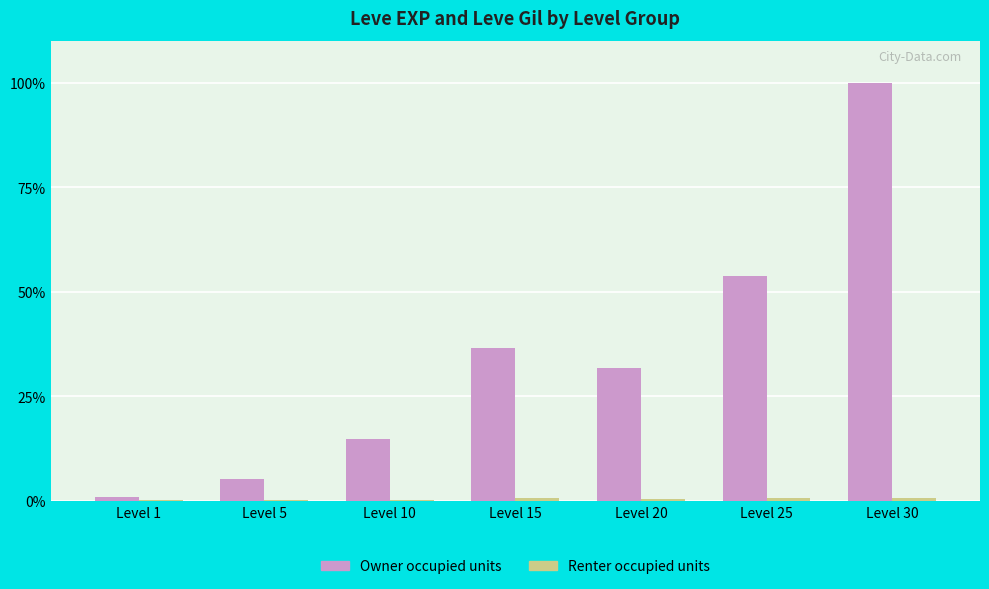

Where is Owner occupied units nearest to the value 50?

Level 25